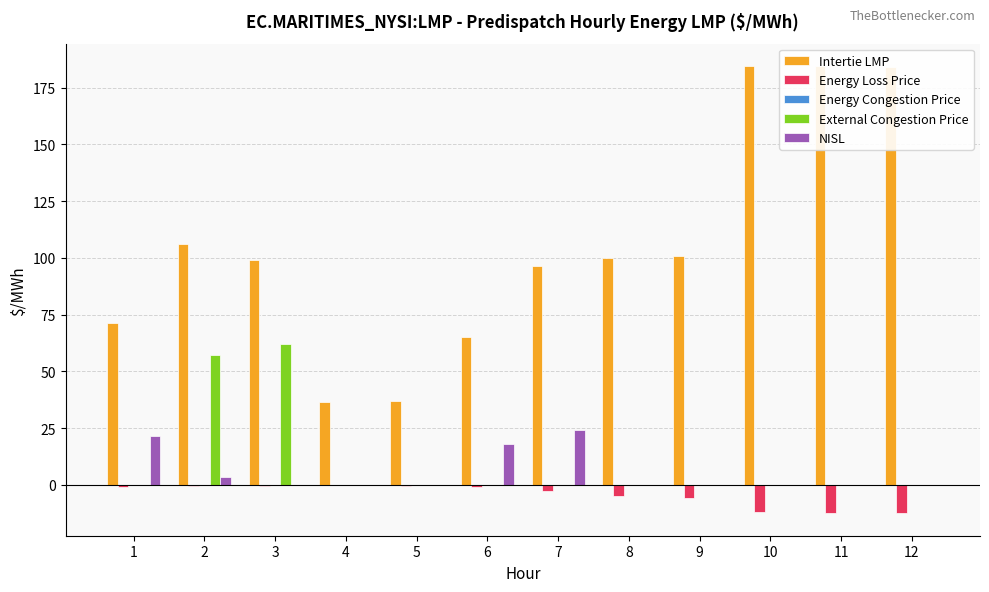

What is the sum of all Intertie LMP values?

1265.0